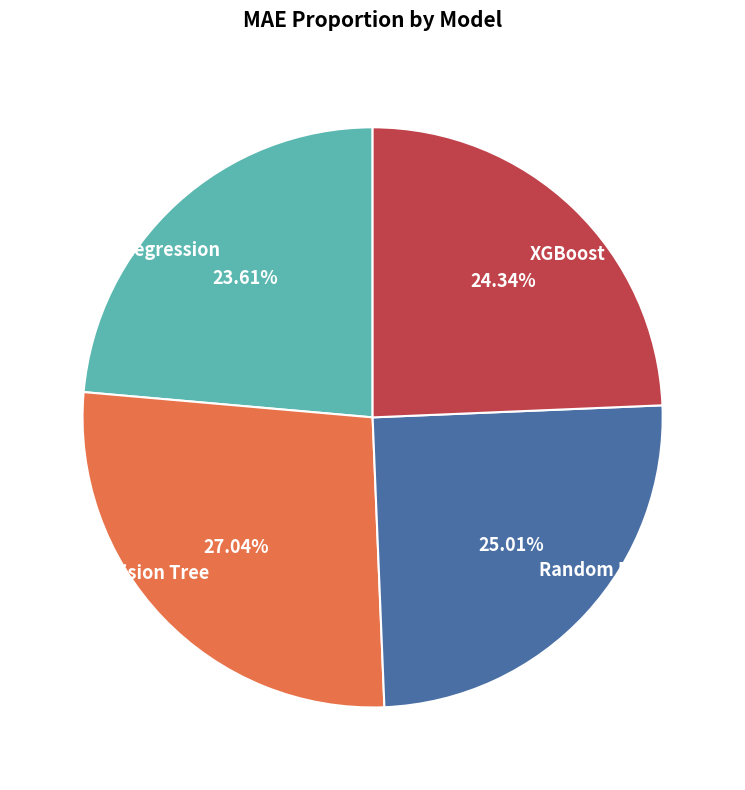

What percentage is NOT represented by Random Forest?

75.0%